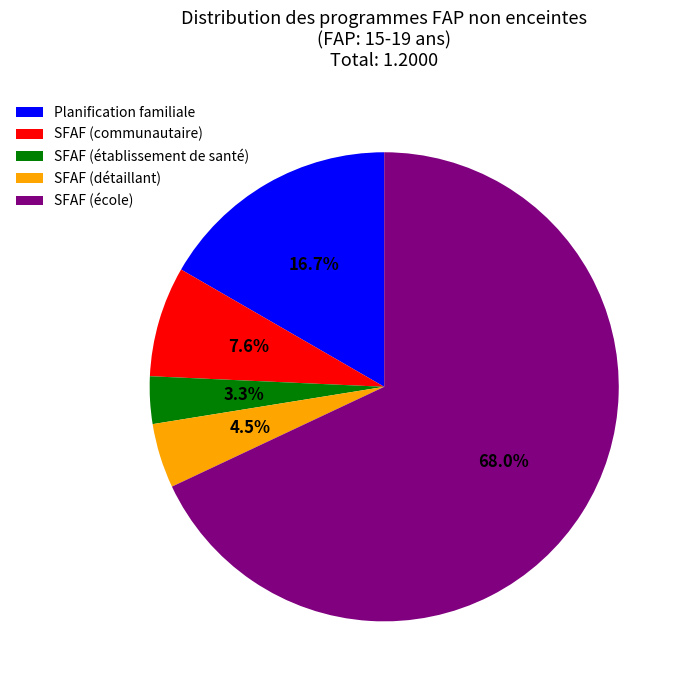

What is the smallest slice in the pie chart?

SFAF (établissement de santé)